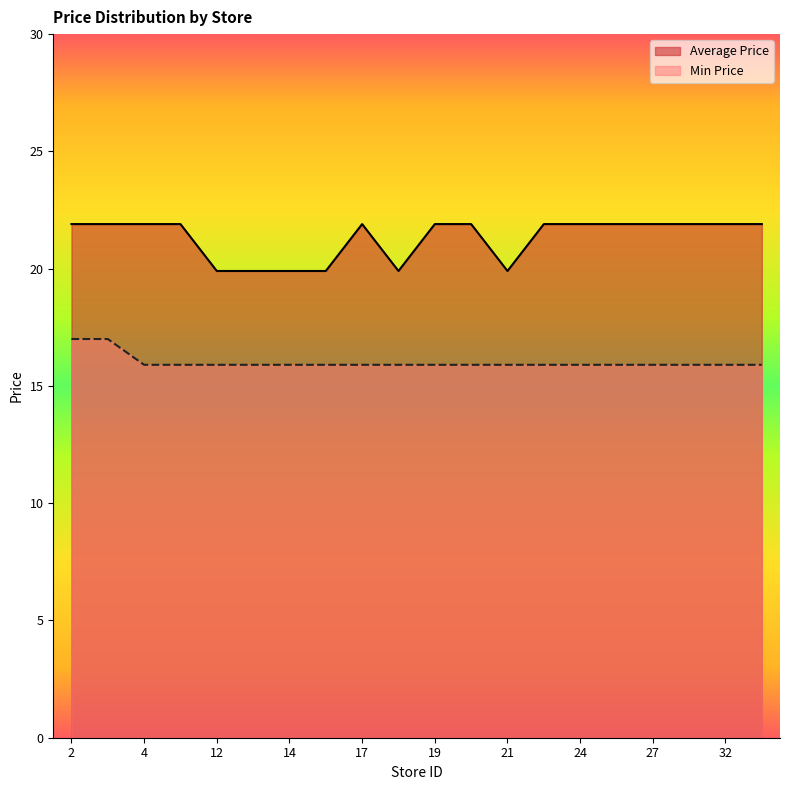

Reading left to right, transcribe all the data shown in this chart.

Average Price: 21.9	21.9	21.9	21.9	19.9	19.9	19.9	19.9	21.9	19.9	21.9	21.9	19.9	21.9	21.9	21.9	21.9	21.9	21.9	21.9
Min Price: 17.0	17.0	15.9	15.9	15.9	15.9	15.9	15.9	15.9	15.9	15.9	15.9	15.9	15.9	15.9	15.9	15.9	15.9	15.9	15.9